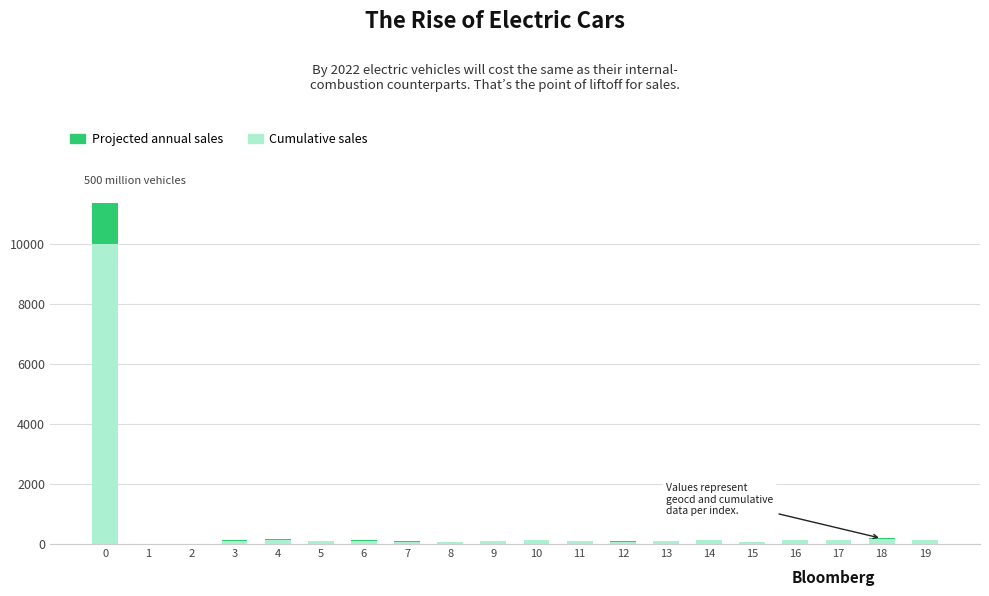

How many series are shown in this chart?

2